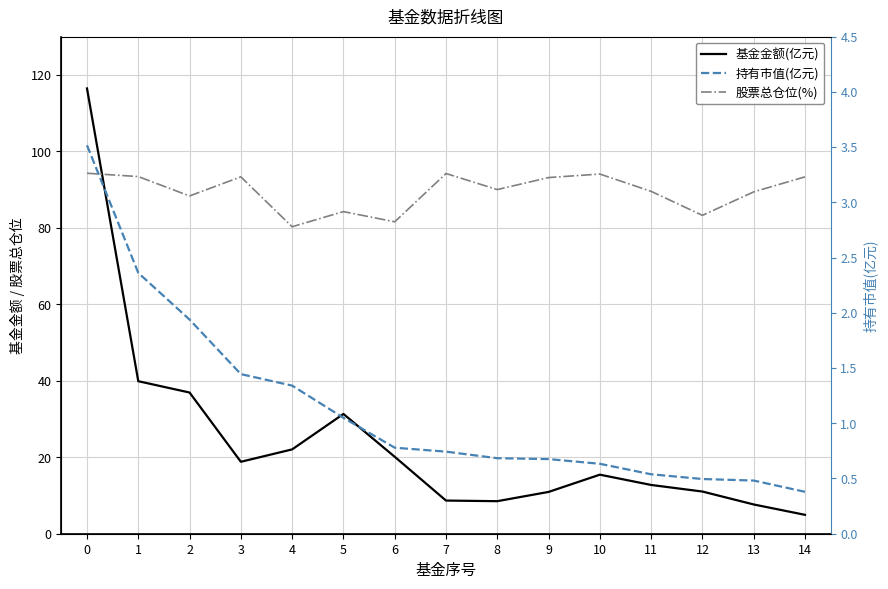

True or false: 股票总仓位(%) and 基金金额(亿元) cross at least once.

True